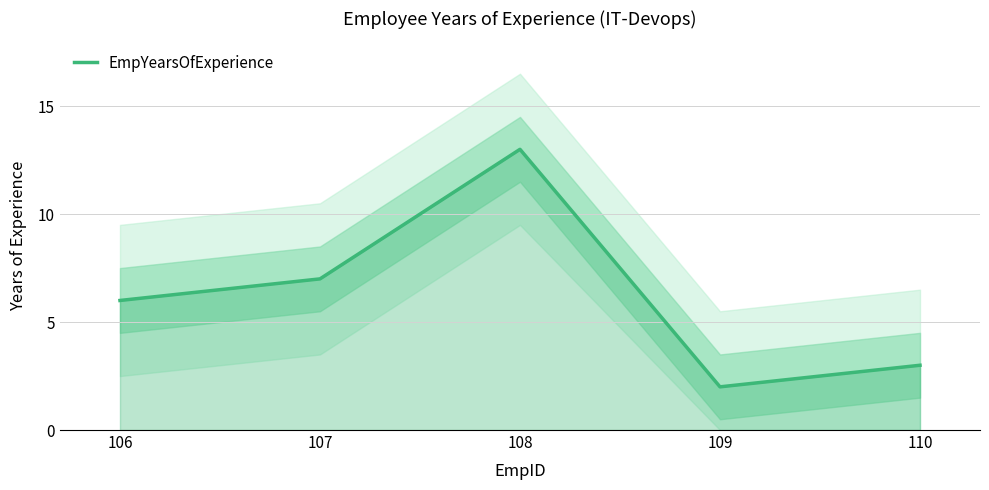

What is the difference between the second highest and second lowest values?

4